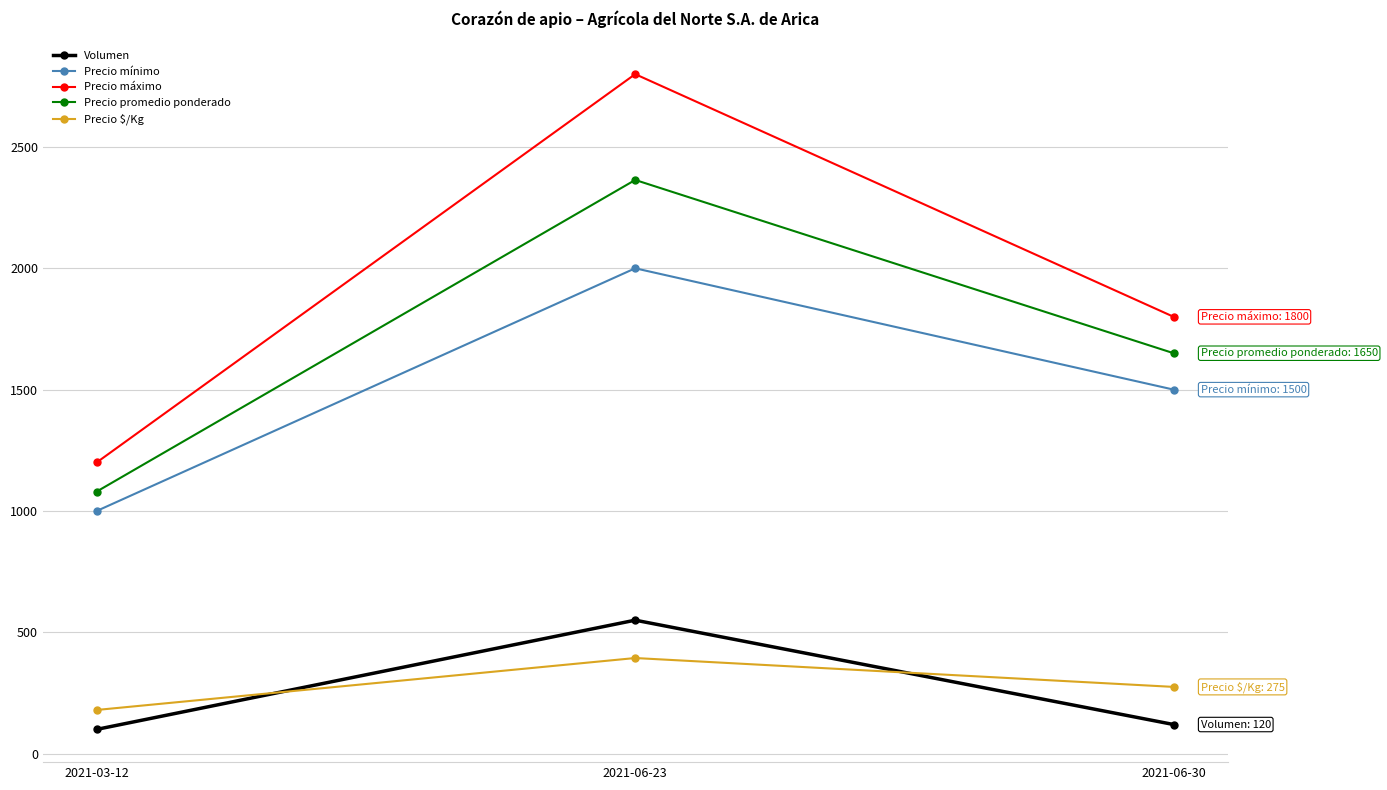

What value does the Precio promedio ponderado series have at 2021-06-23, to the nearest 50?

2350